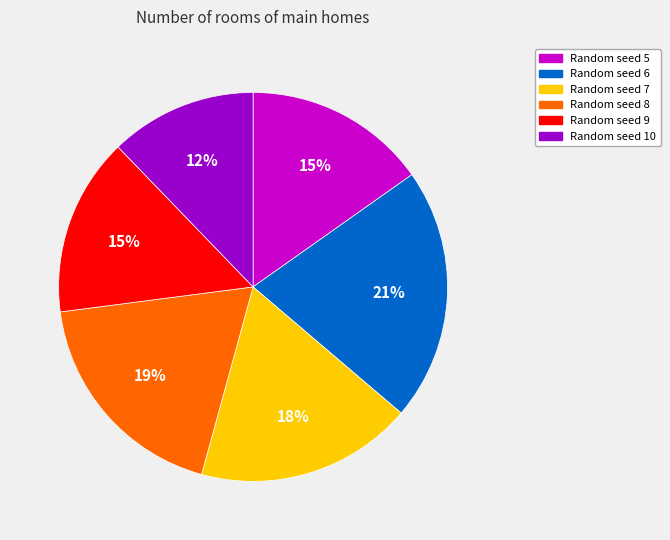

What is the largest slice in the pie chart?

Random seed 6